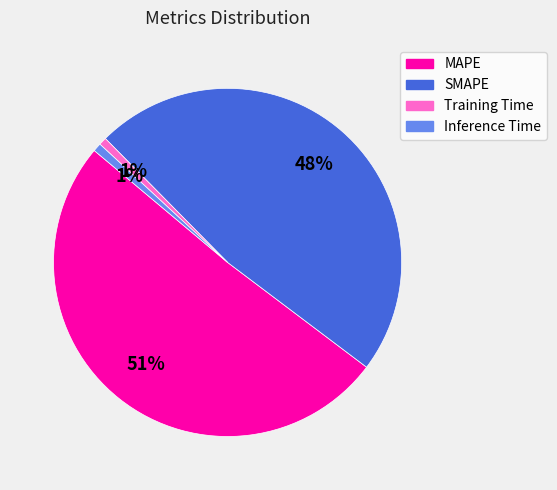

Does SMAPE account for over 50% of the chart?

No